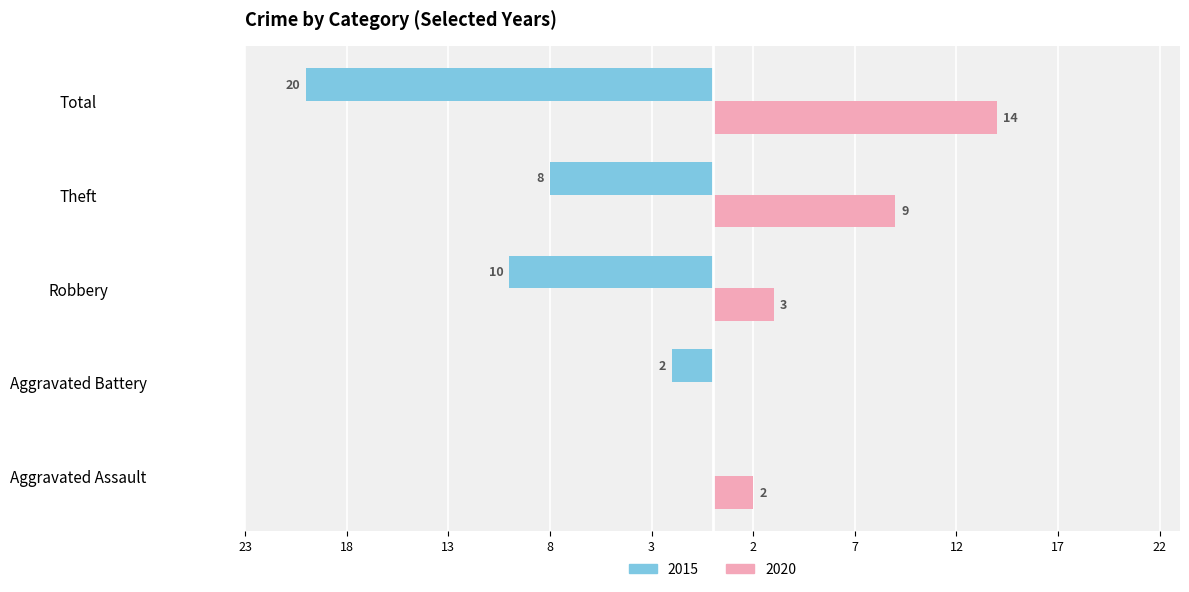

What are all the series names shown in the legend?

2015, 2020